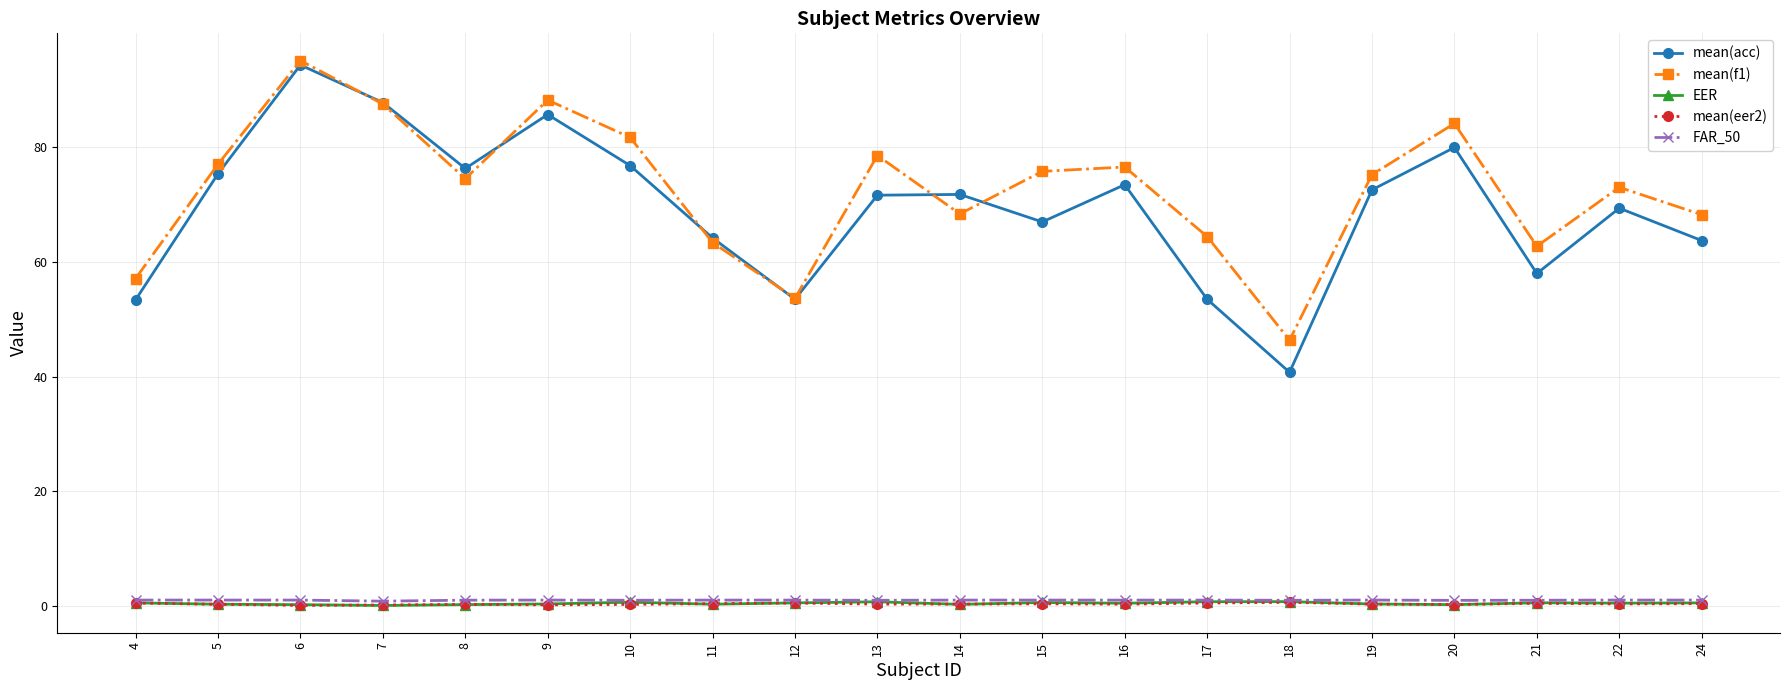

Does the chart have visible grid lines?

Yes